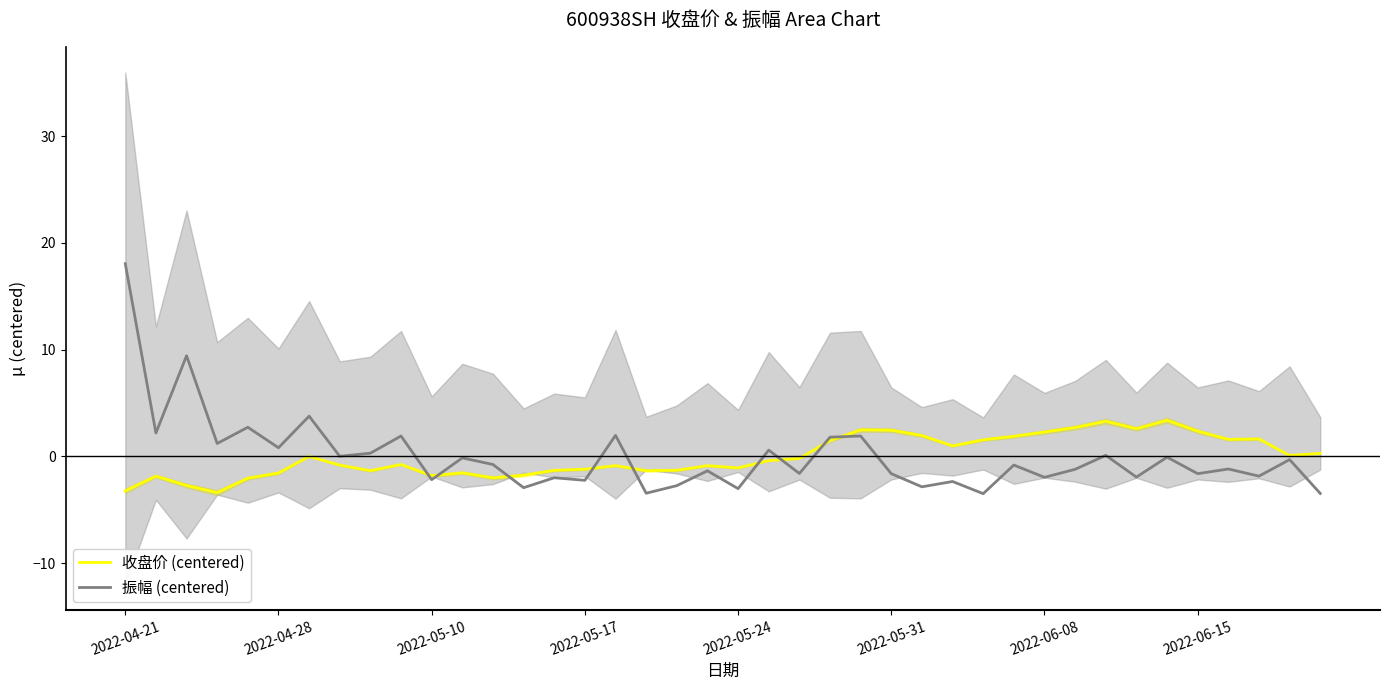

Which series changed the most between 14 and 28?

收盘价 (centered)